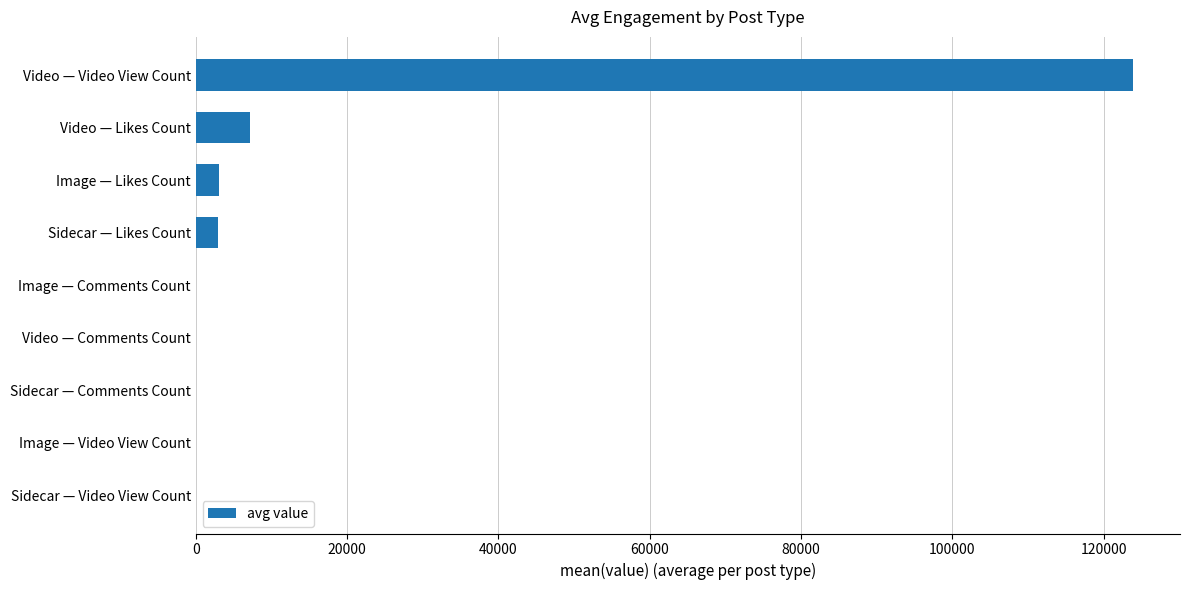

What value does the data have at Video — Video View Count?

123875.6